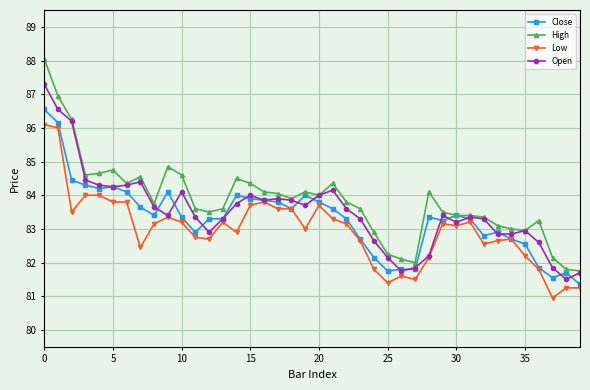

What are all the series names shown in the legend?

Close, High, Low, Open